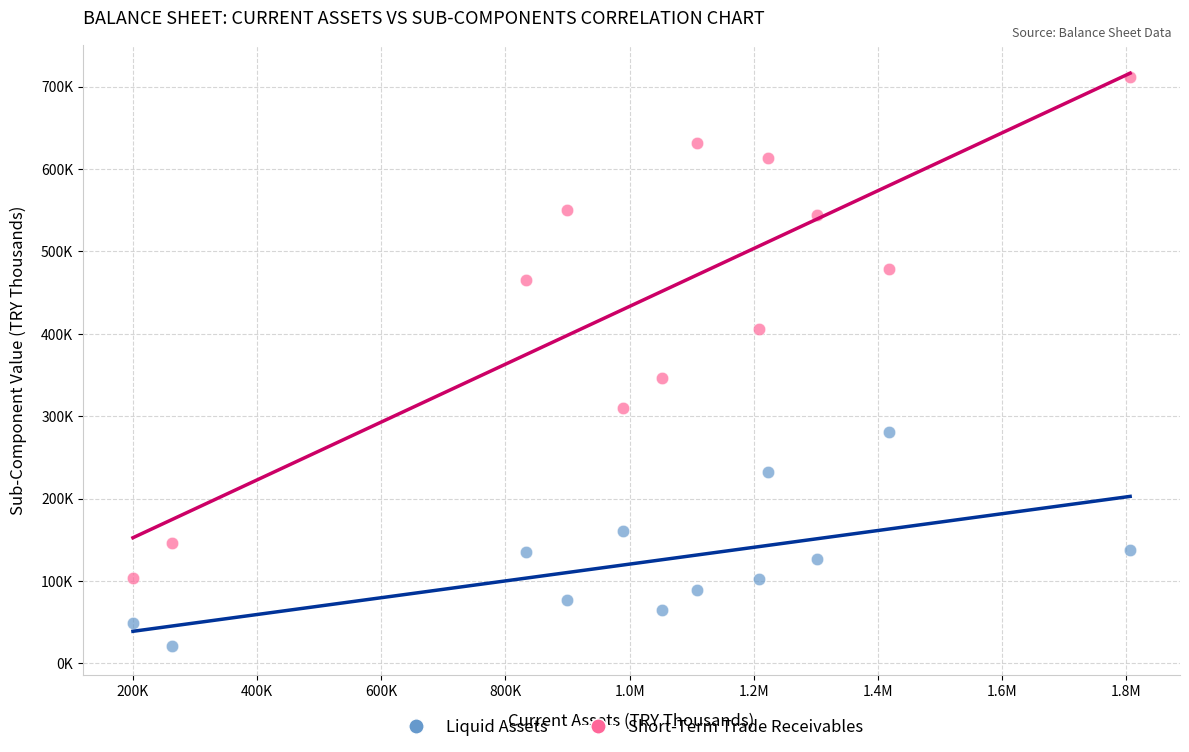

Which series reaches the minimum Y coordinate?

Liquid Assets